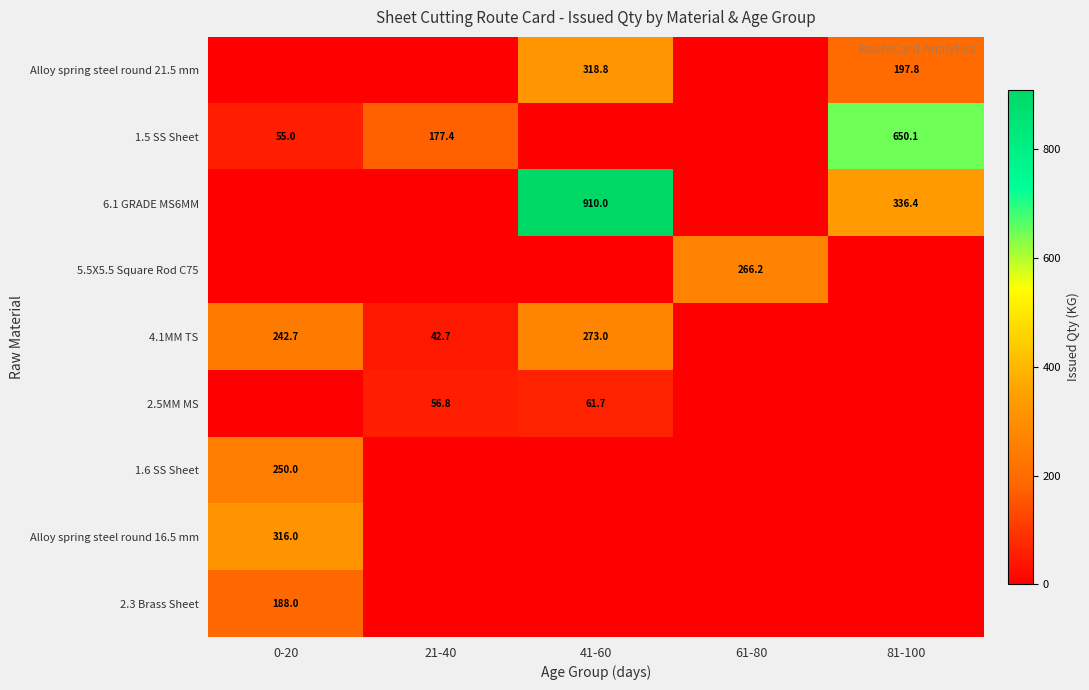

Which series has the widest spread of values?

6.1 GRADE MS6MM